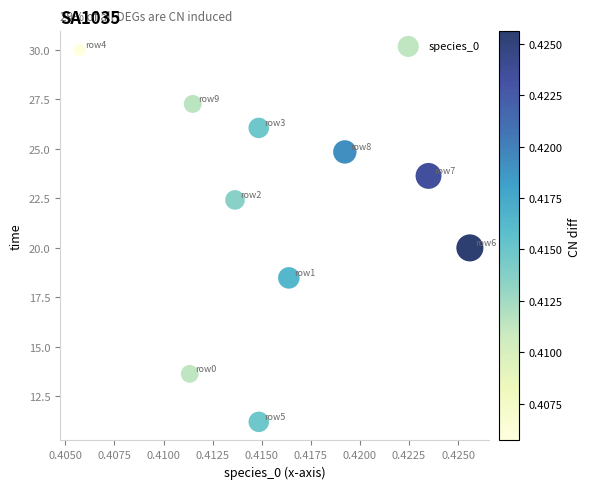

What is the range of Y values (max minus min)?

18.8